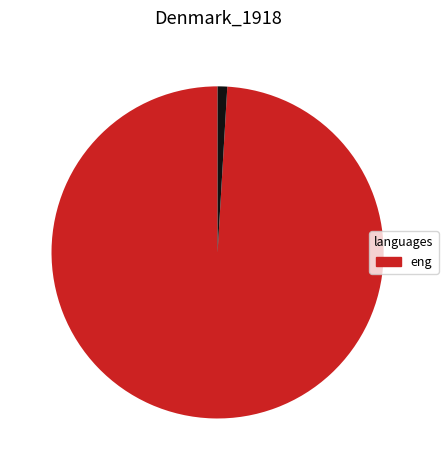

Count the number of slices in the pie.

2